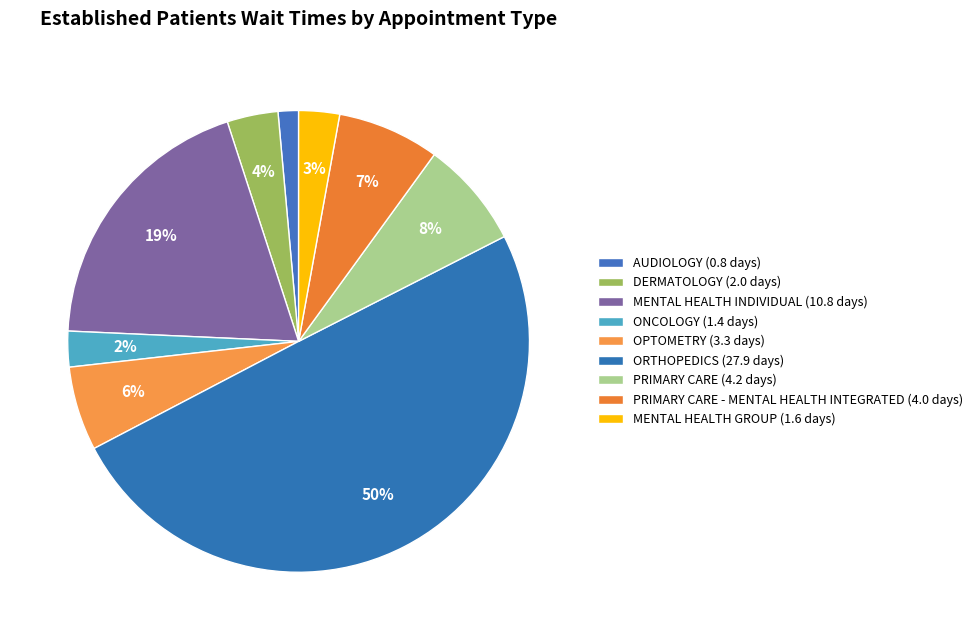

How many slices are in this pie chart?

9